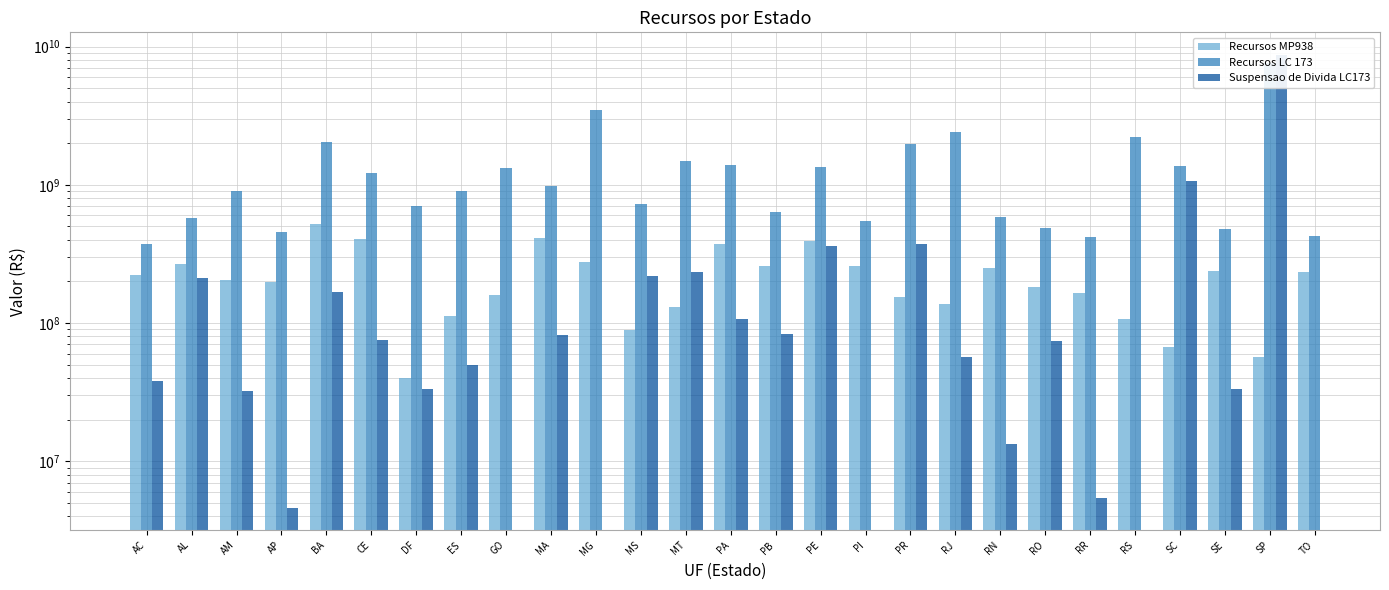

What is the value of the Suspensao de Divida LC173 bar at the 14th from the left?

106881821.6